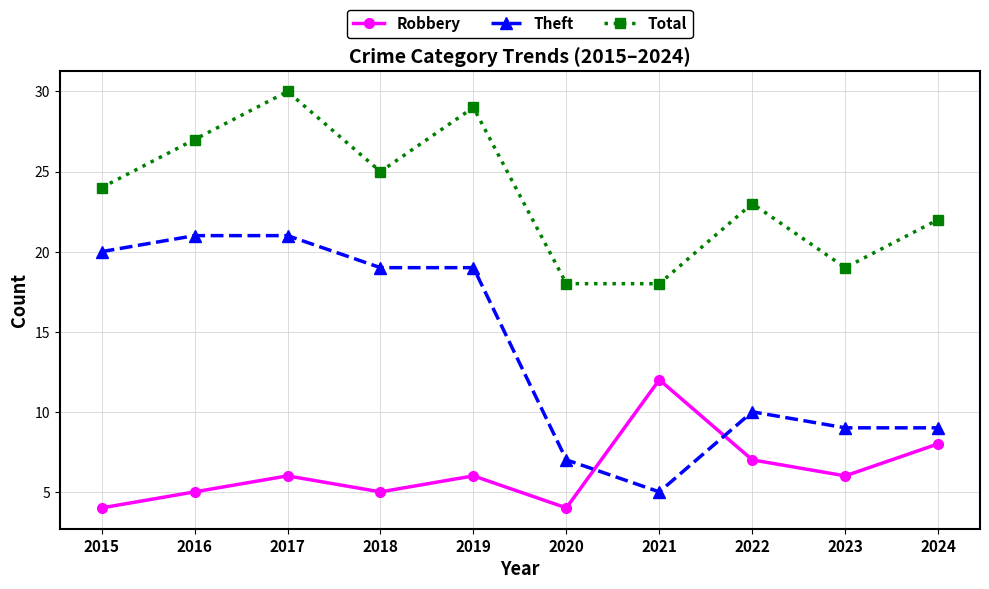

After their last crossing, which series has the higher values: Robbery or Theft?

Theft